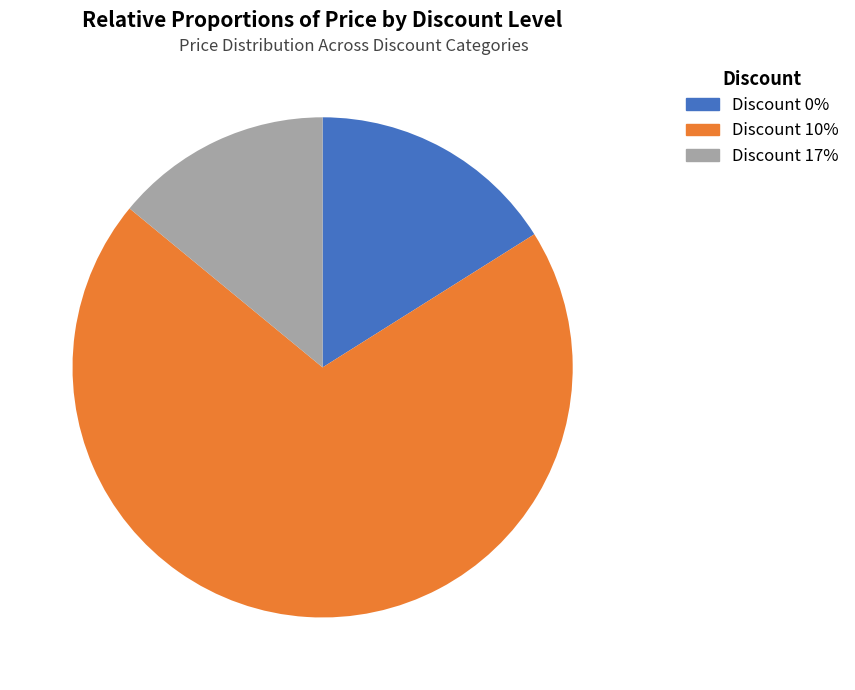

What percentage do Discount 17% and Discount 10% together represent?

83.9%